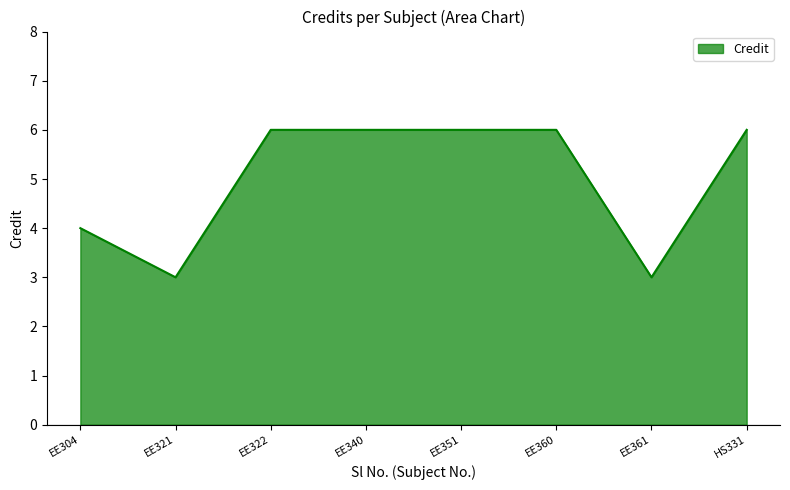

How many distinct data groups are displayed?

1